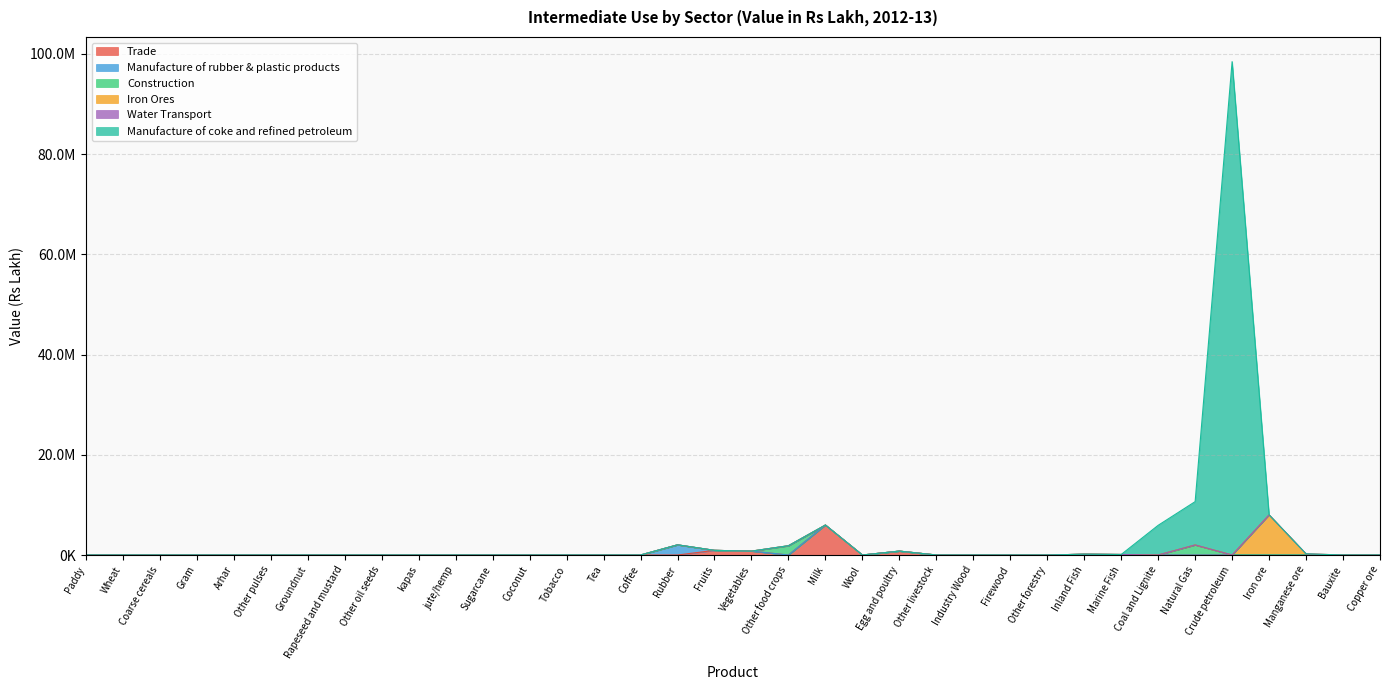

What is the average value of the Manufacture of rubber & plastic products series?

56308.2